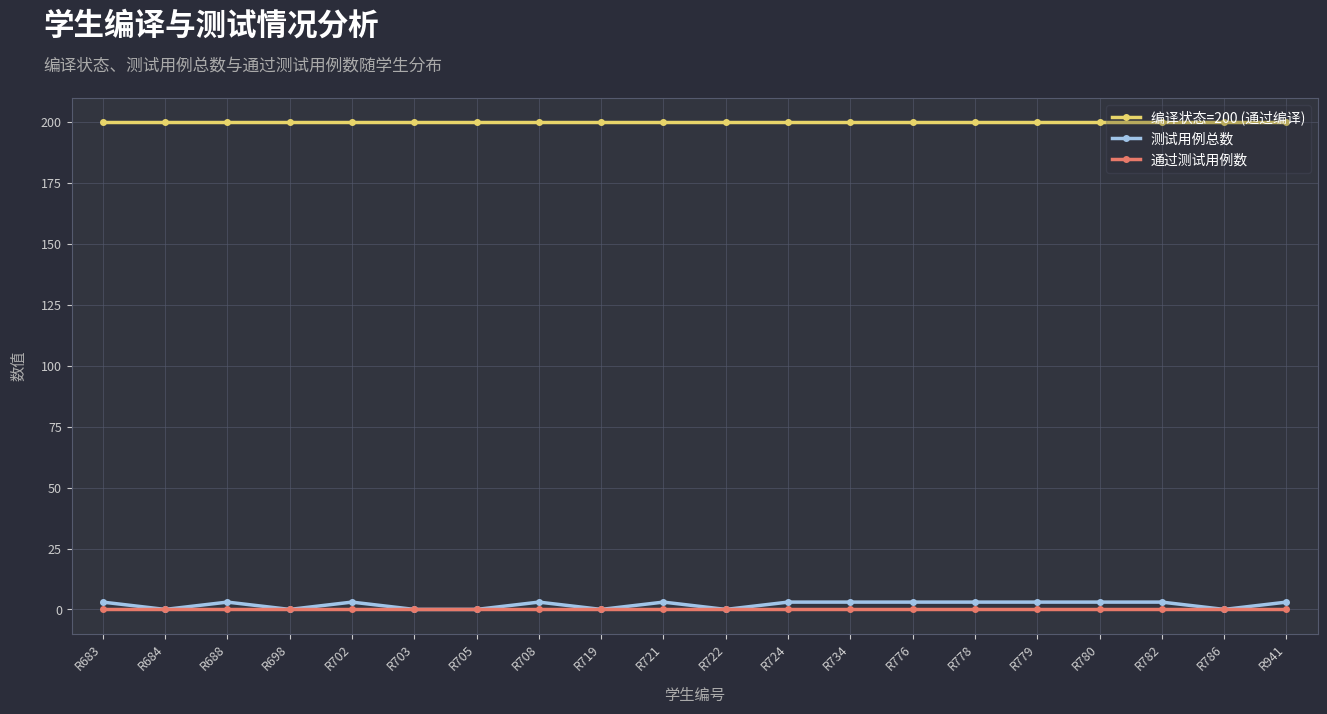

Is the value of 编译状态=200 (通过编译) at R719 greater than the value of 测试用例总数 at R683?

Yes